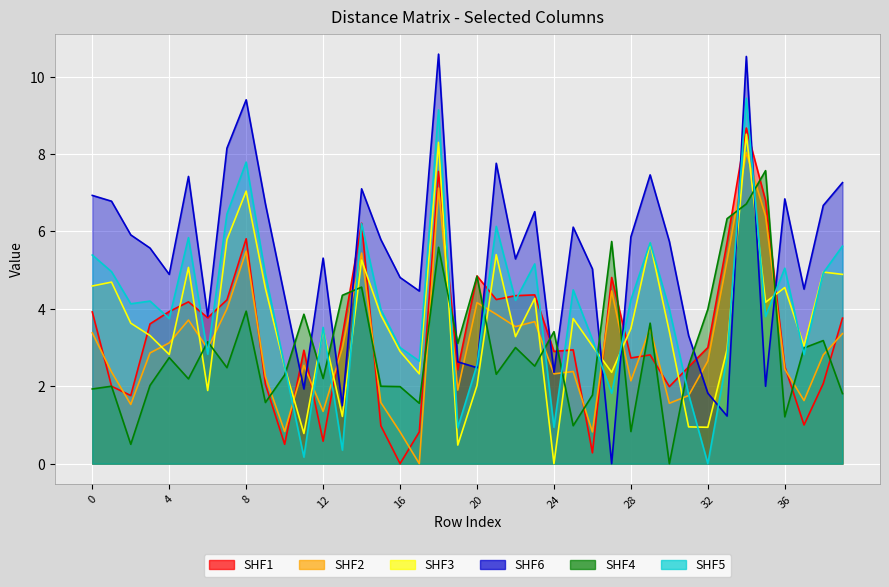

Between which two adjacent categories do col_32 and col_24 first intersect?

10 and 11